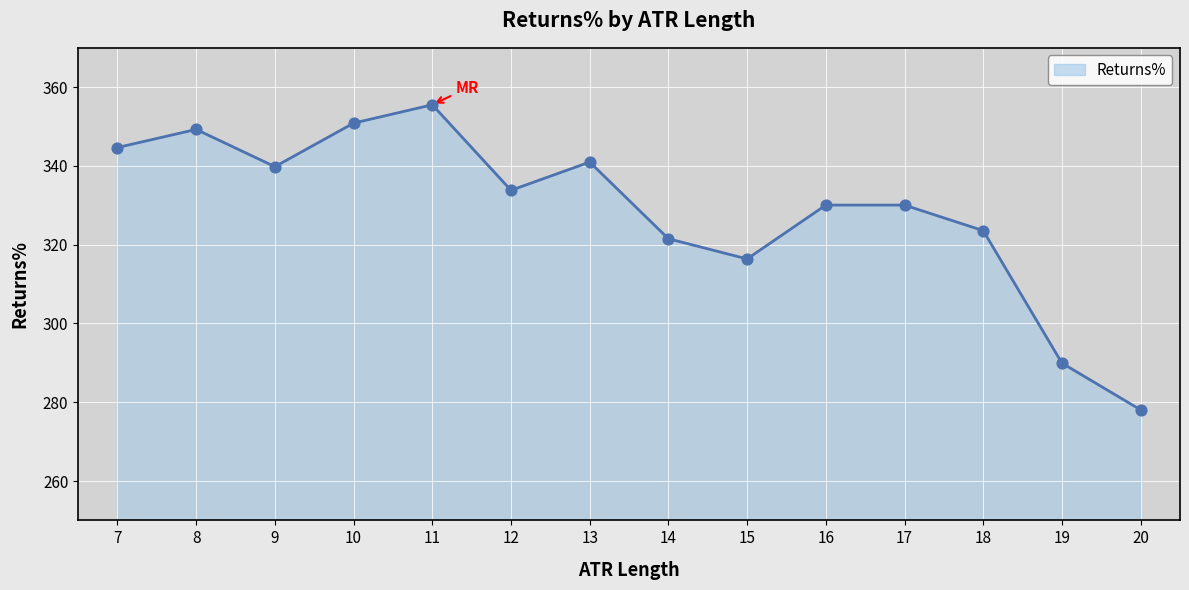

Which has a higher value, 15 or 14?

14